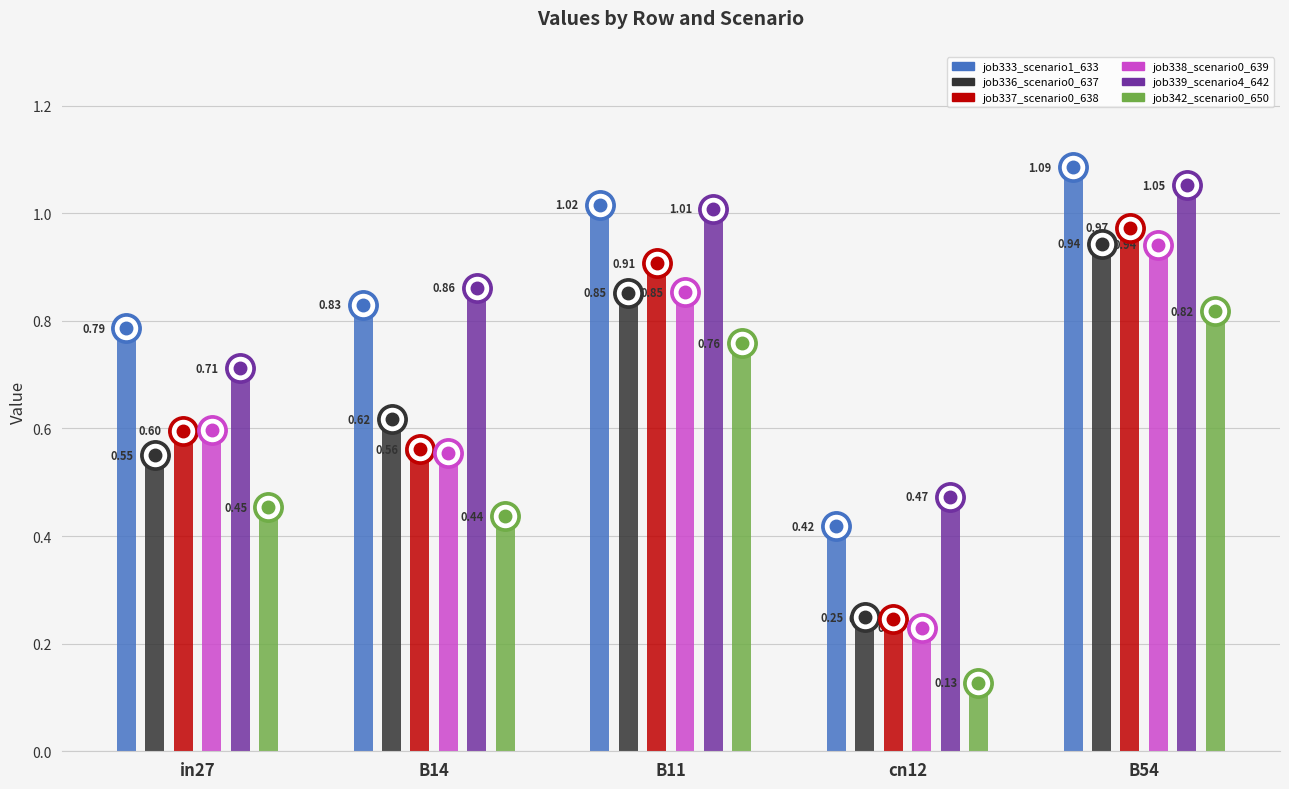

At how many categories does at least one series exceed 0?

5